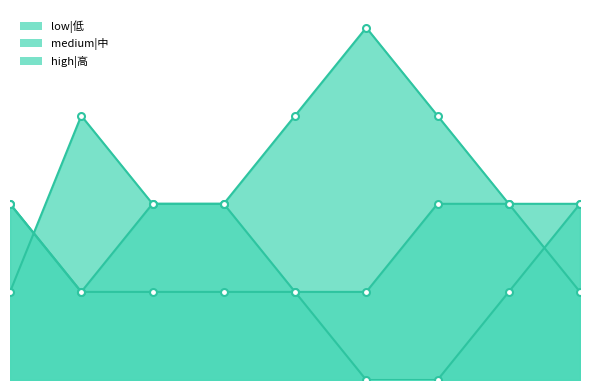

At how many categories does at least one series exceed 0?

9